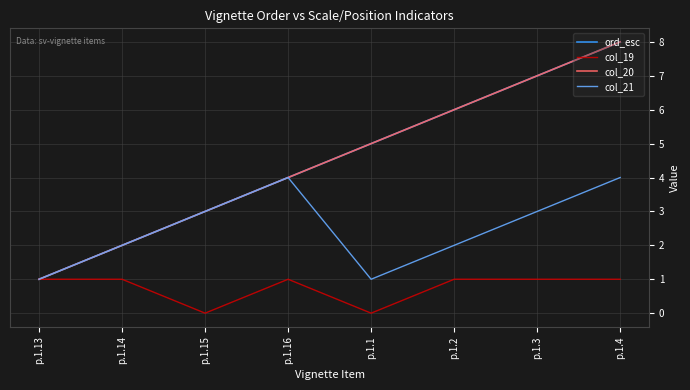

Rank the series at p.1.2 from lowest to highest value.

col_19, col_21, ord_esc, col_20